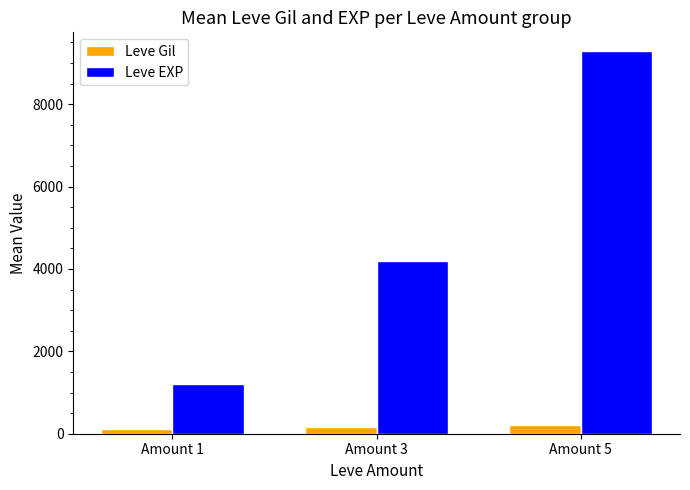

What is the difference between the highest and lowest values at Amount 5?

9072.3